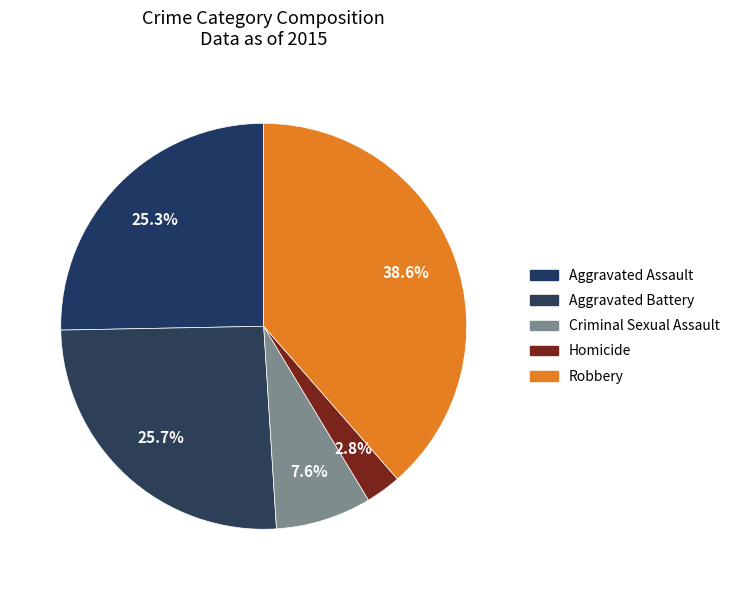

Which category has the smallest portion of the pie?

Homicide